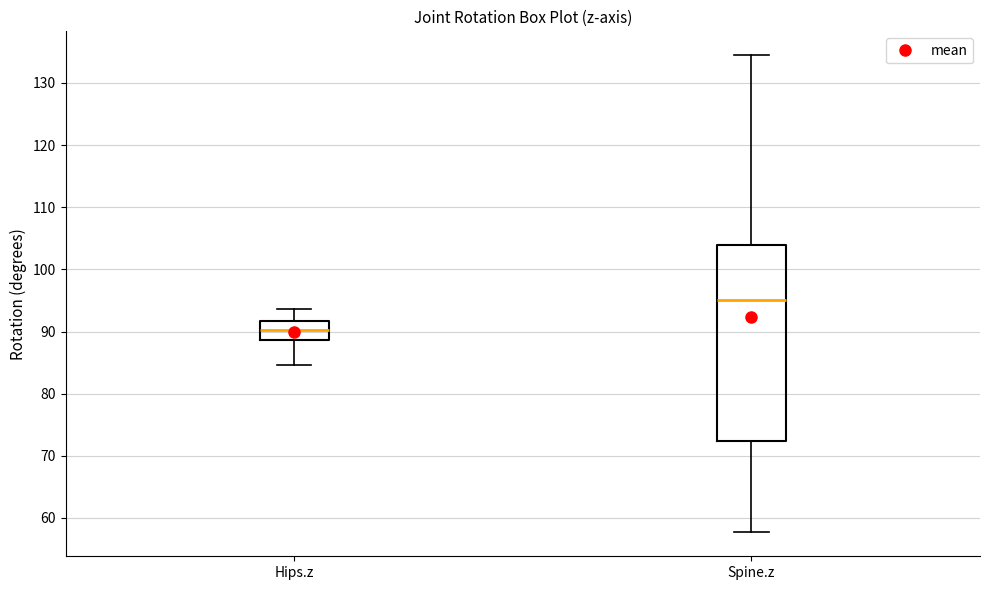

Which box is the tallest, from its lower edge to its upper edge?

Spine.z